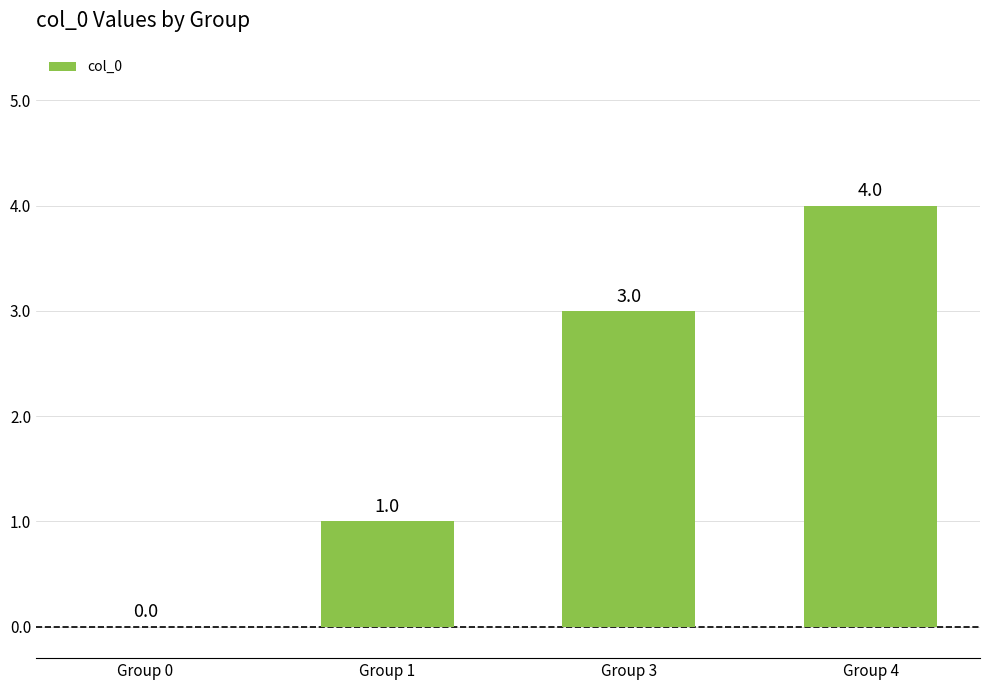

Reading left to right, list all the values displayed in this chart.

Group 0=0	Group 1=1	Group 3=3	Group 4=4